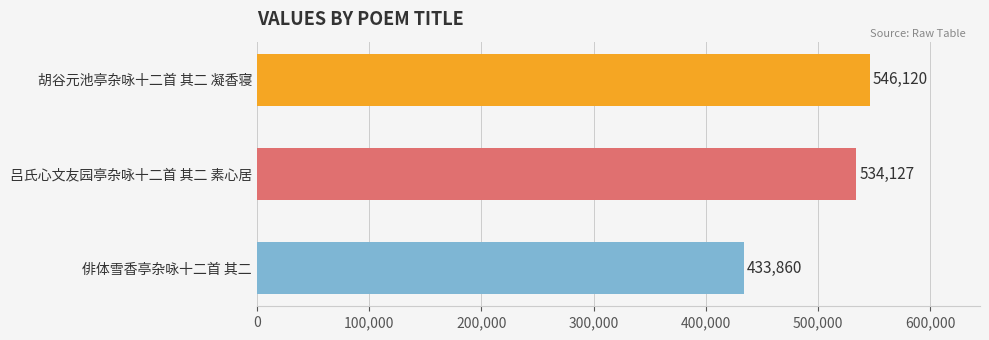

What is the value of the 1st bar from the top?

546120